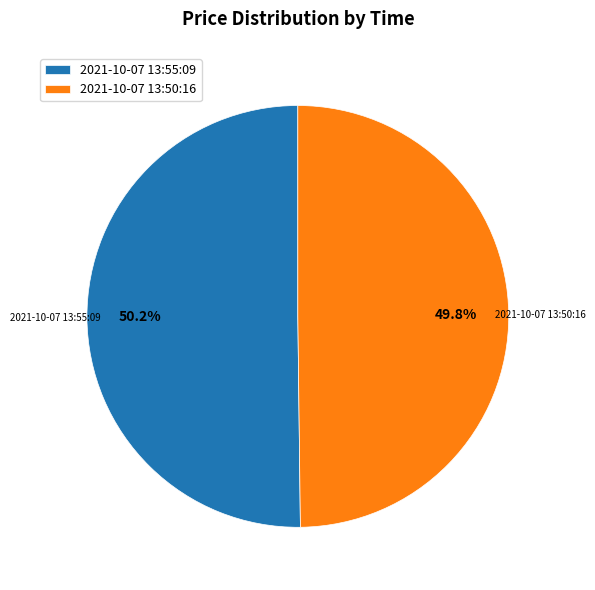

Is it true that 2021-10-07 13:55:09 is 50% of the pie?

True